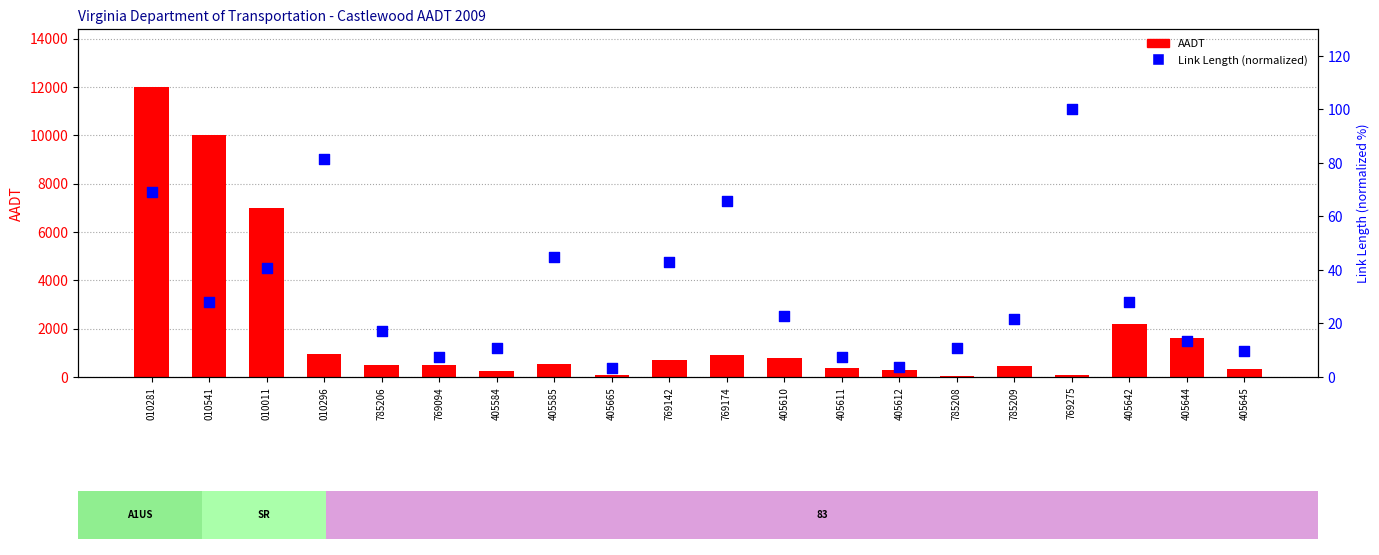

Which series reaches the minimum Y coordinate?

Link Length (normalized)